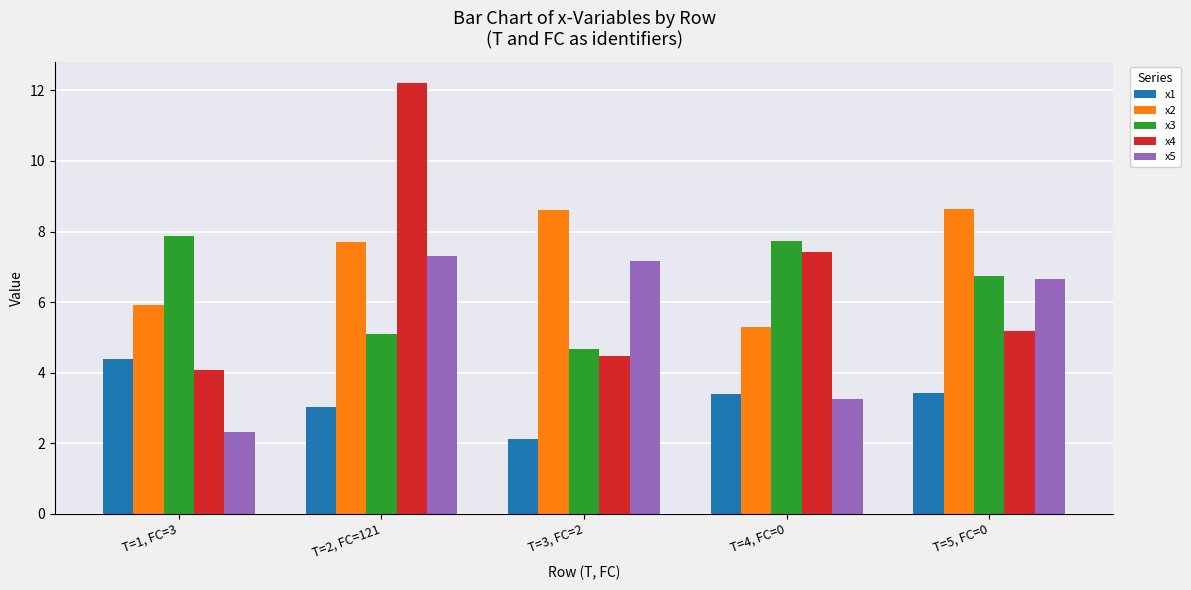

Are the bars grouped side by side (vs. stacked)?

Yes